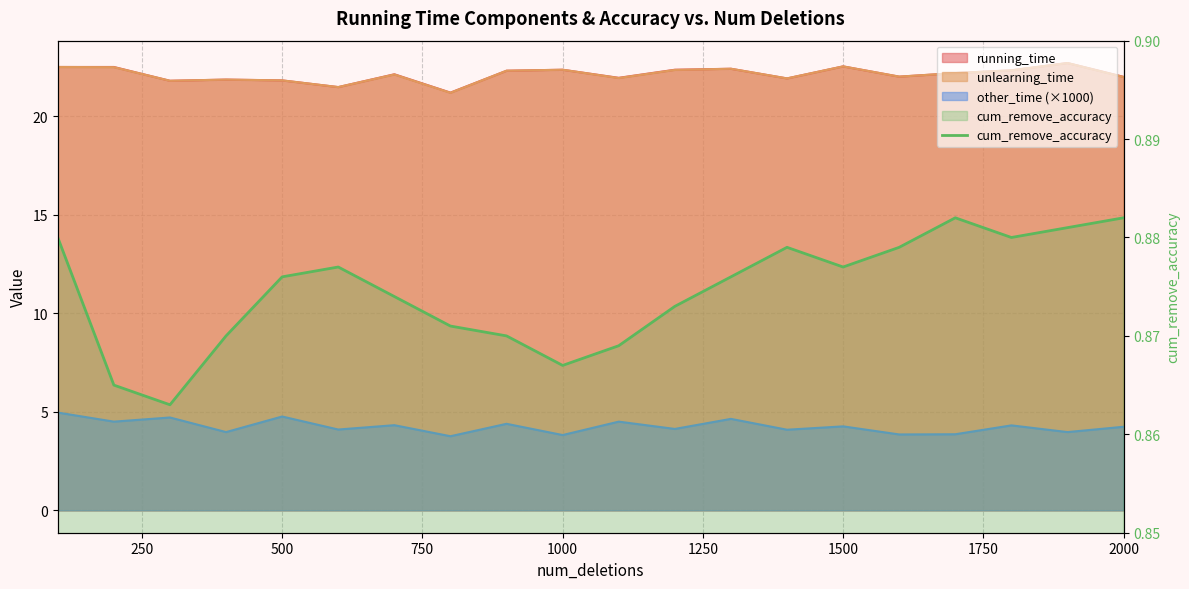

True or false: there are more than 1 points higher than both neighbors.

True